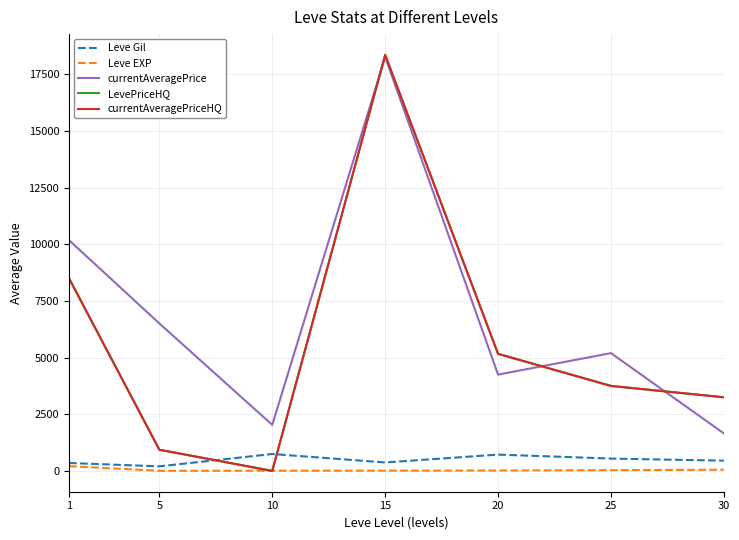

Does the chart have visible grid lines?

Yes